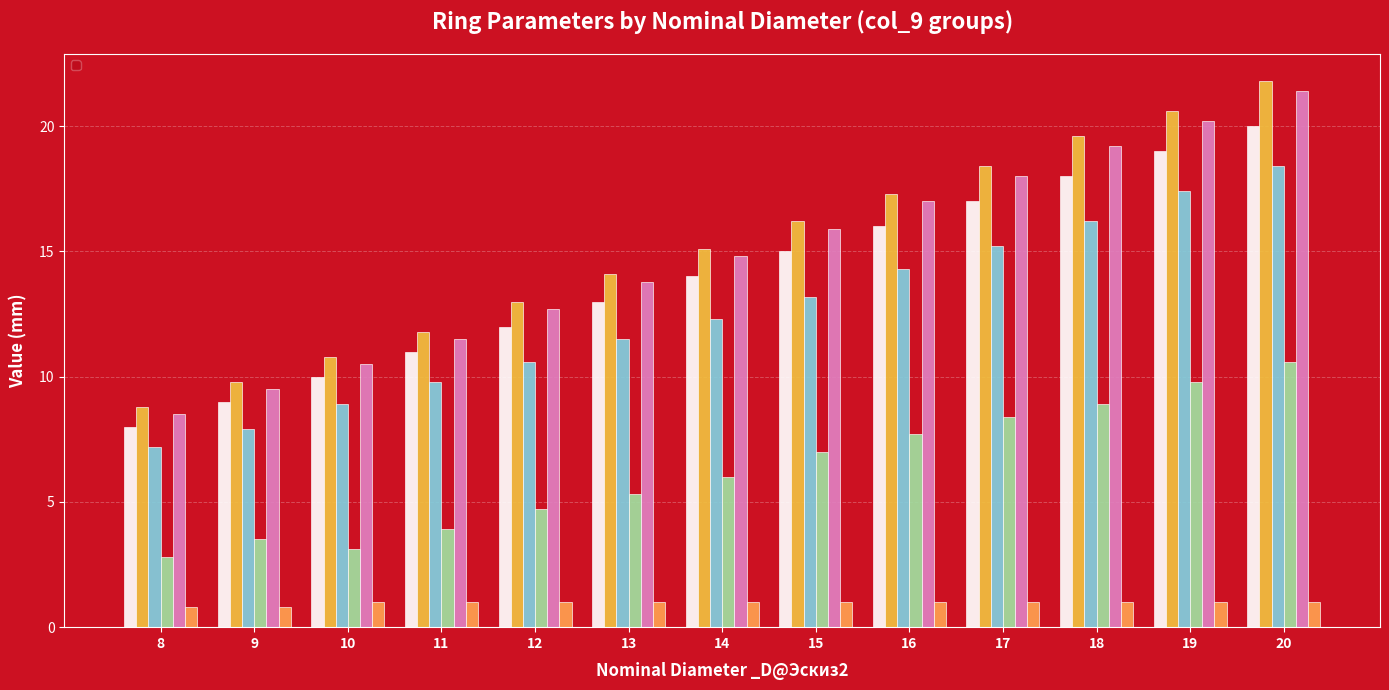

True or false: _d1@Эскиз2 has a value of 18.0 at 17.

True